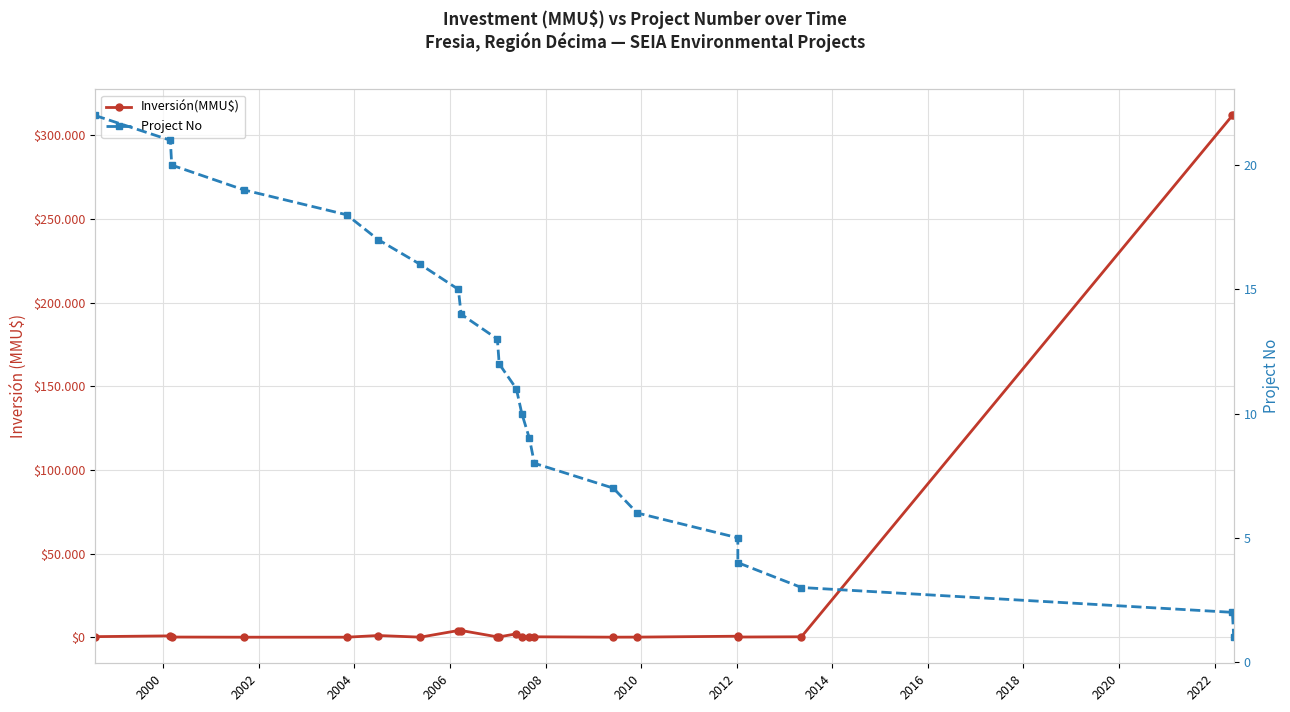

Which series ends up on top after the final intersection of Project No and Inversión(MMU$)?

Inversión(MMU$)